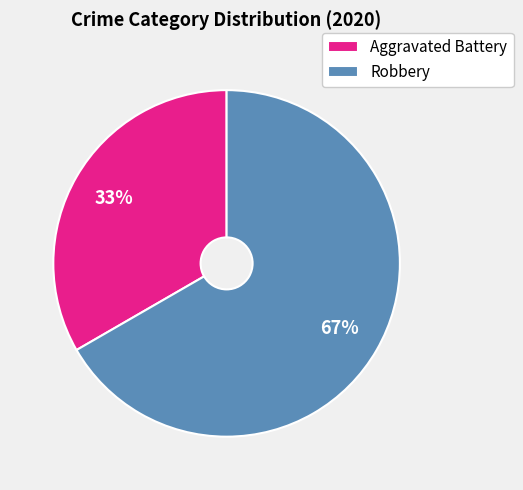

Which slice represents more than half of the pie?

Robbery